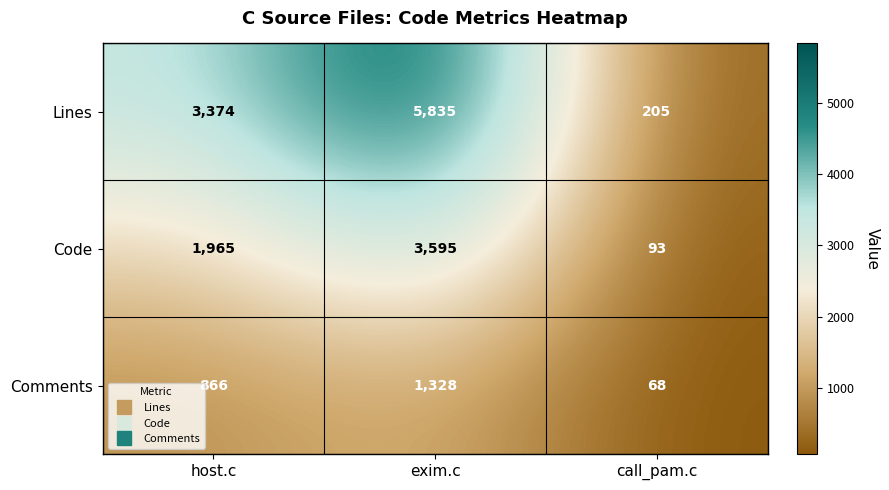

The Comments series shows 1184 at host.c. True or false?

False